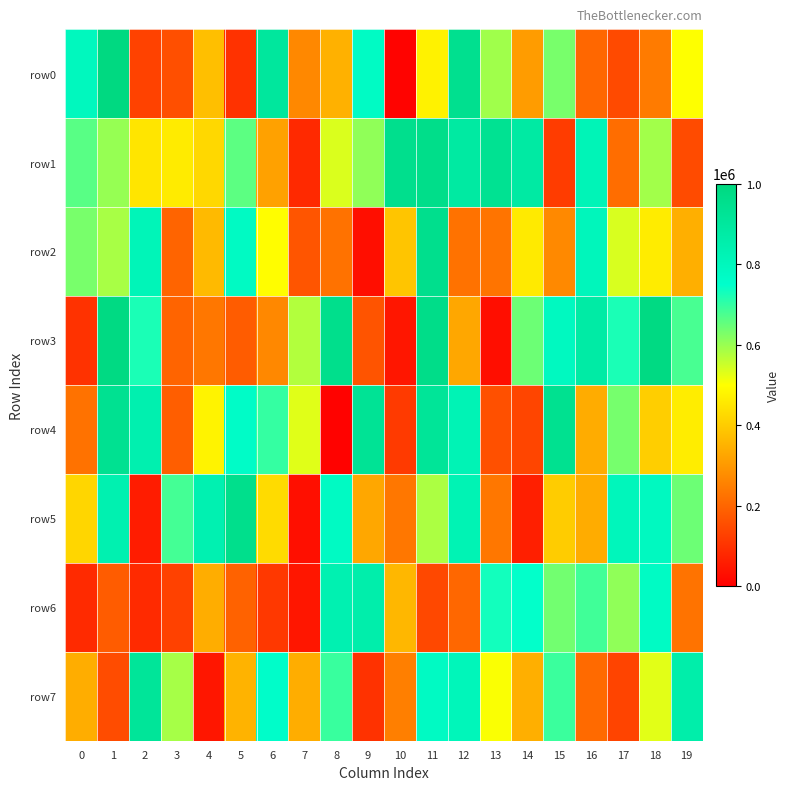

At which category does the chart reach its minimum across all series?

8